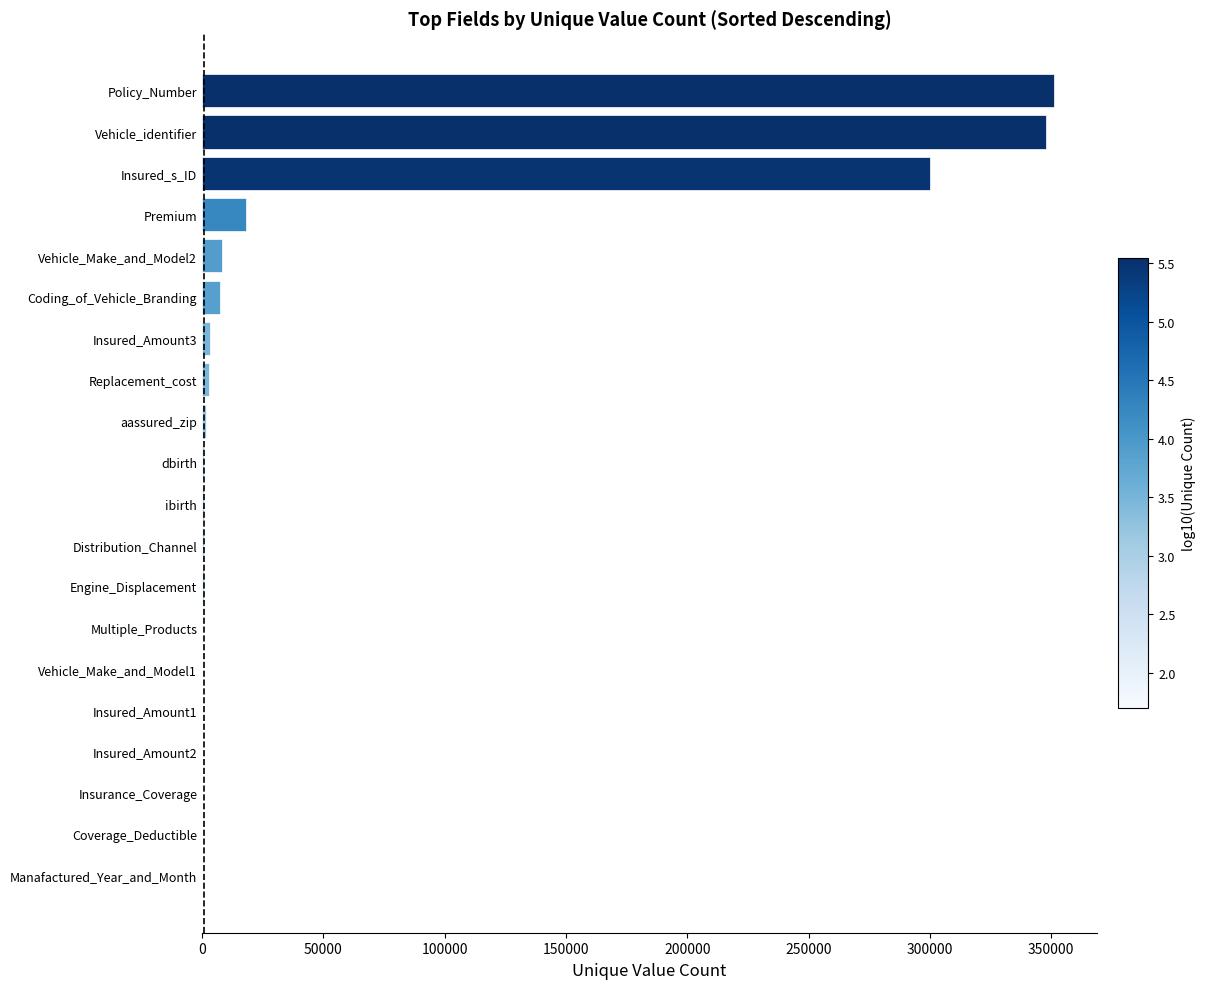

Where is the data nearest to the value 175661?

Insured_s_ID